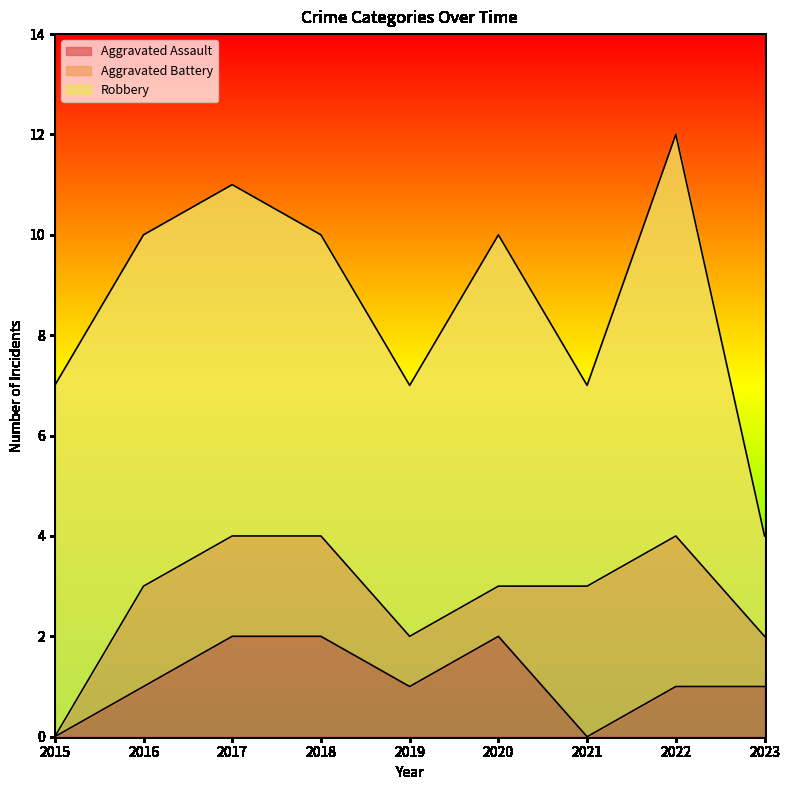

Where is Aggravated Assault nearest to the value 1?

2016